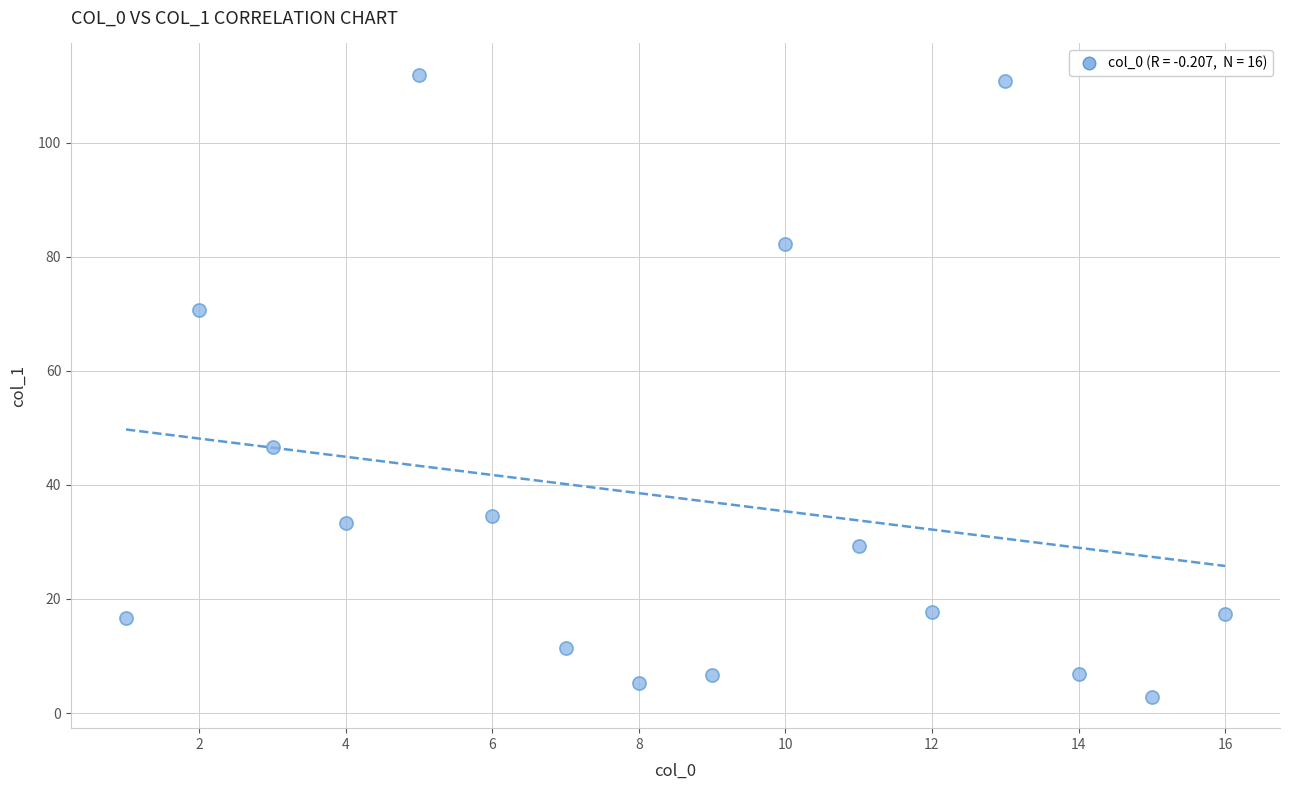

What is the range of Y values (max minus min)?

109.2